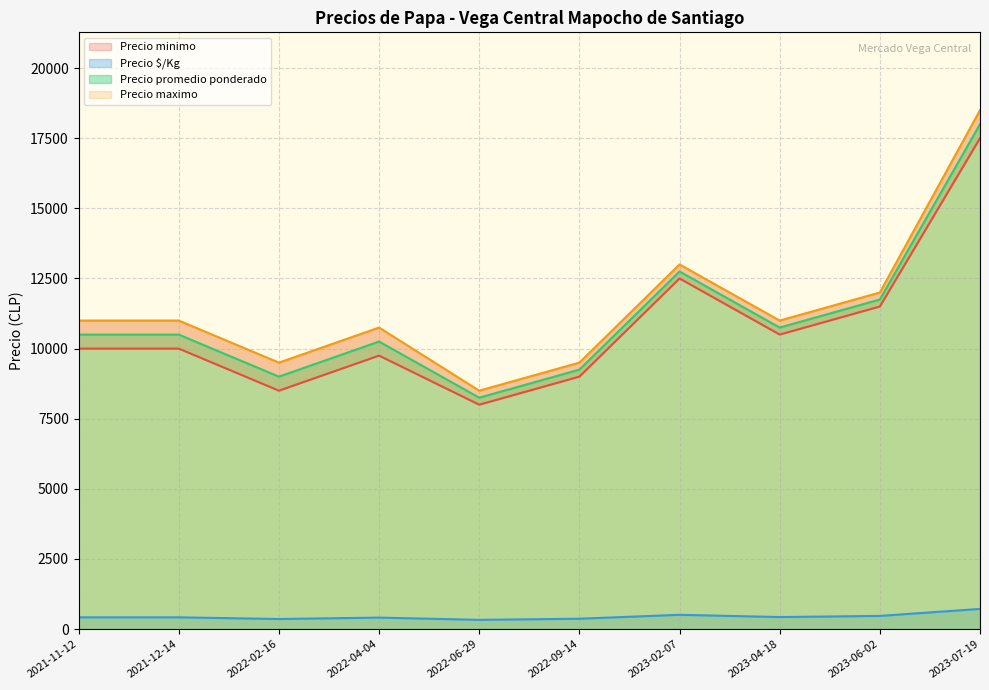

Where is Precio promedio ponderado nearest to the value 13125?

2023-02-07